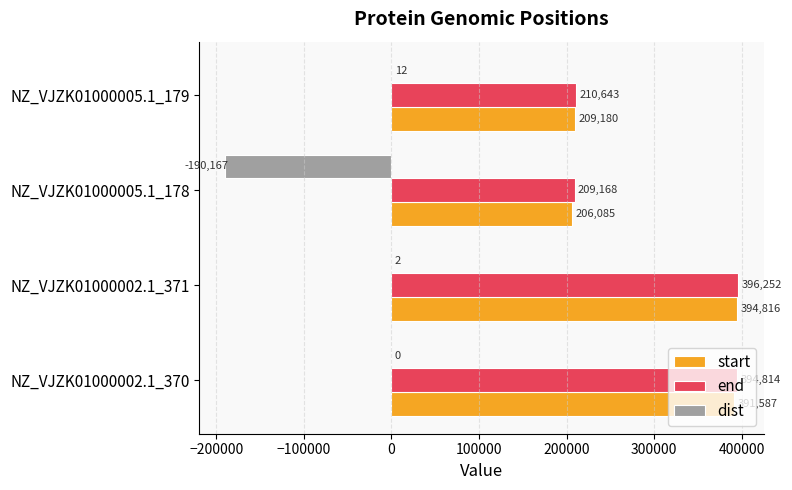

How many series are shown in this chart?

3